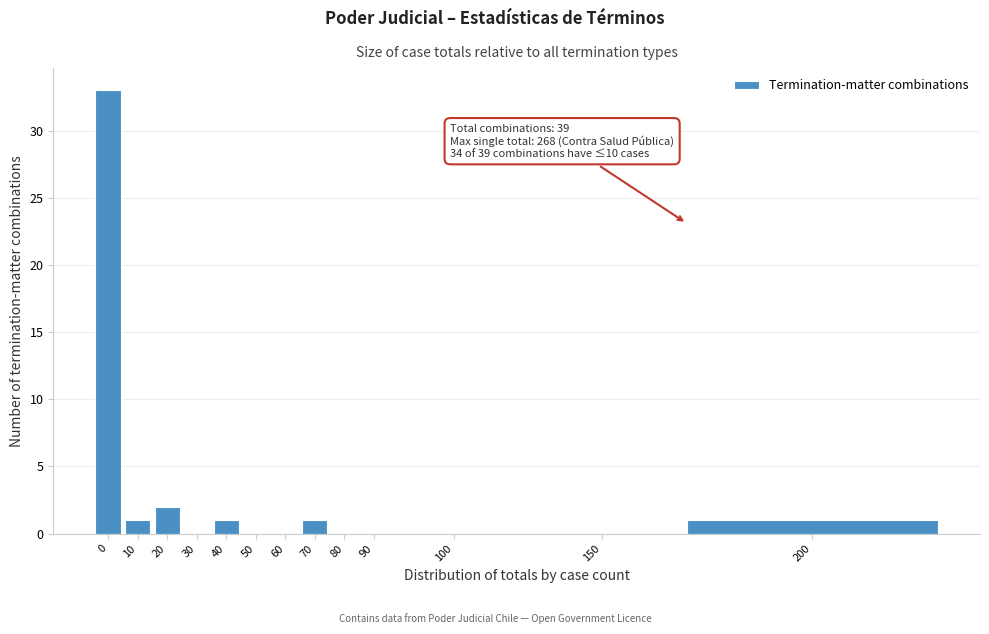

Reading left to right, list all the values displayed in this chart.

0=33	10=1	20=2	30=0	40=1	50=0	60=0	70=1	80=0	90=0	100=0	150=0	200=1